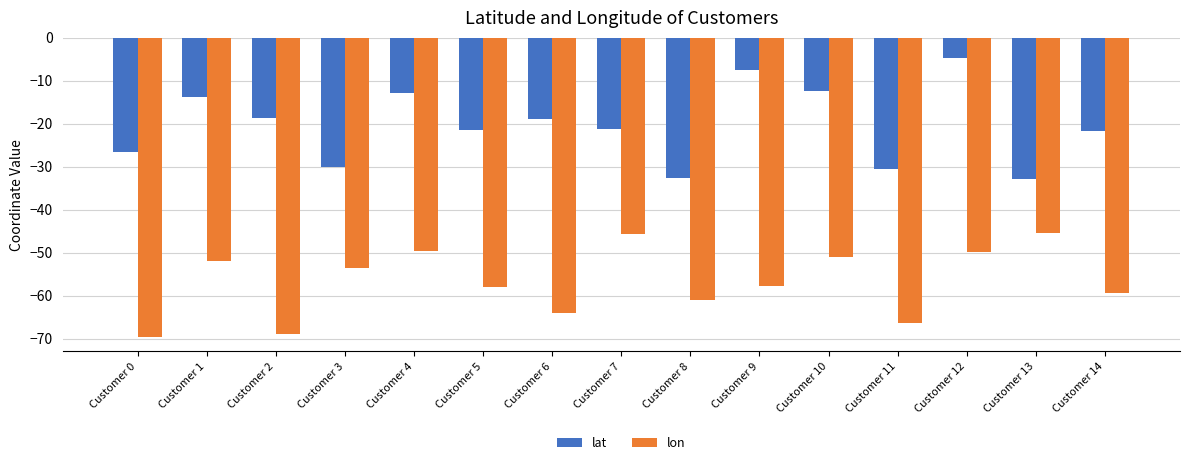

List the series in order of their overall mean, lowest first.

lon, lat